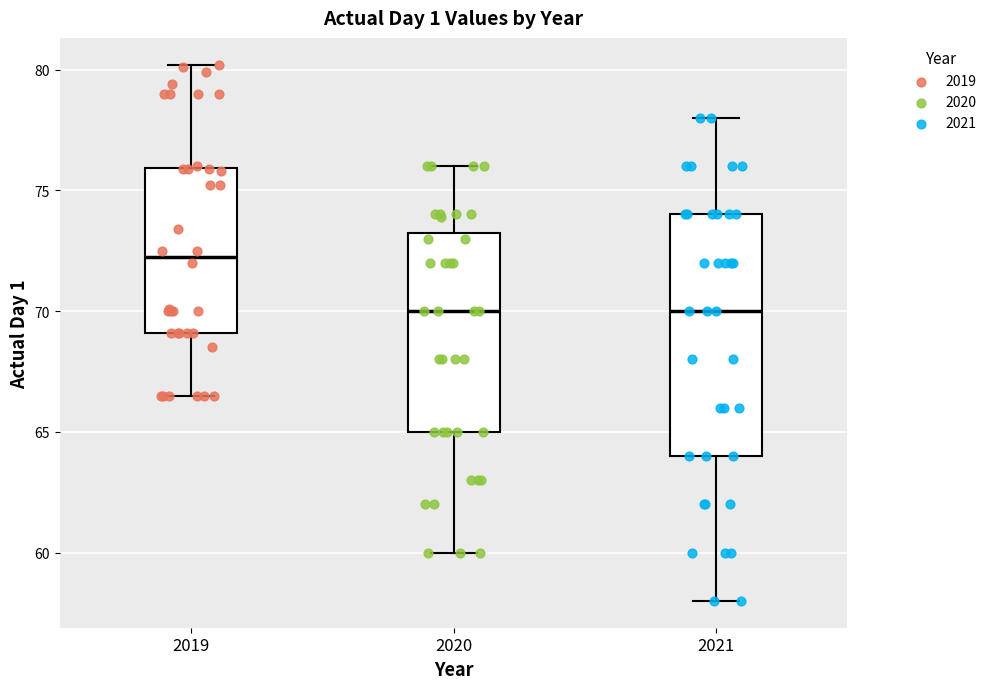

Reading left to right, transcribe this box plot: for each box, give where its median line is, the range the box spans, and where its two whiskers end, as read against the y-axis. The values are not printed on the chart, so give them approximately, as read against the axis.

2019: median 72.5, box 69.0 to 76.0, whiskers 66.5 to 80.0
2020: median 70.0, box 65.0 to 73.0, whiskers 60.0 to 76.0
2021: median 70.0, box 64.0 to 74.0, whiskers 58.0 to 78.0